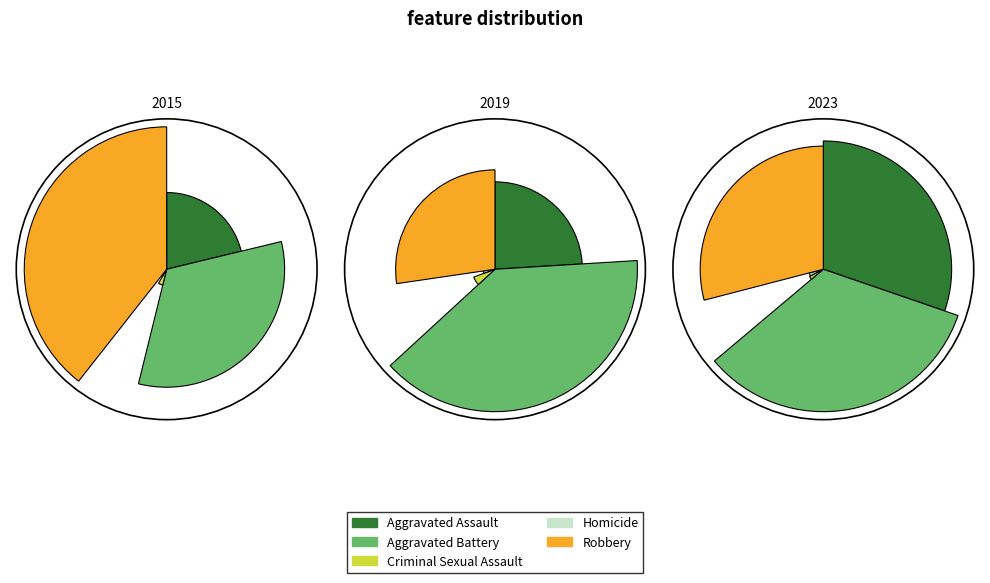

Rank the series by their maximum value, from highest to lowest.

2019, 2023, 2015